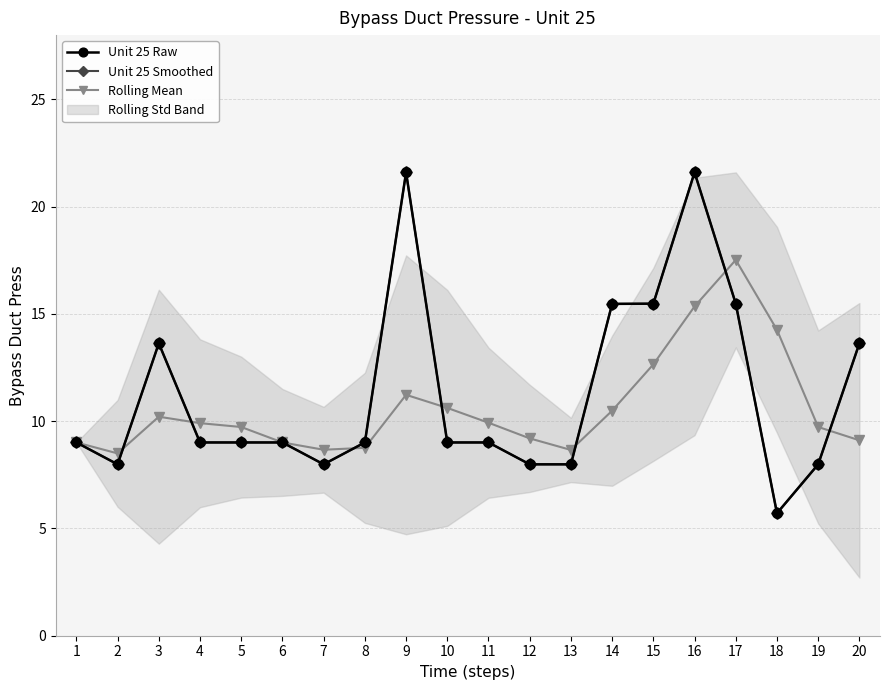

What is the spread (max minus min) of values at 13?

0.7